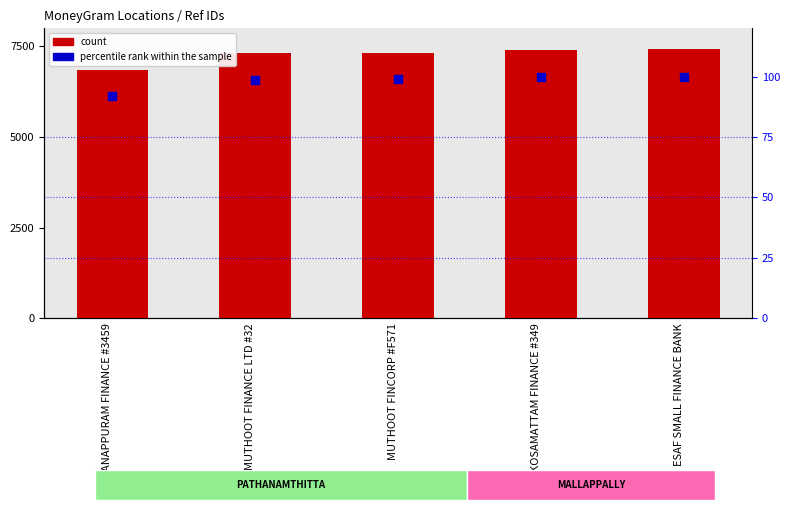

Which series has the largest total across all categories?

count